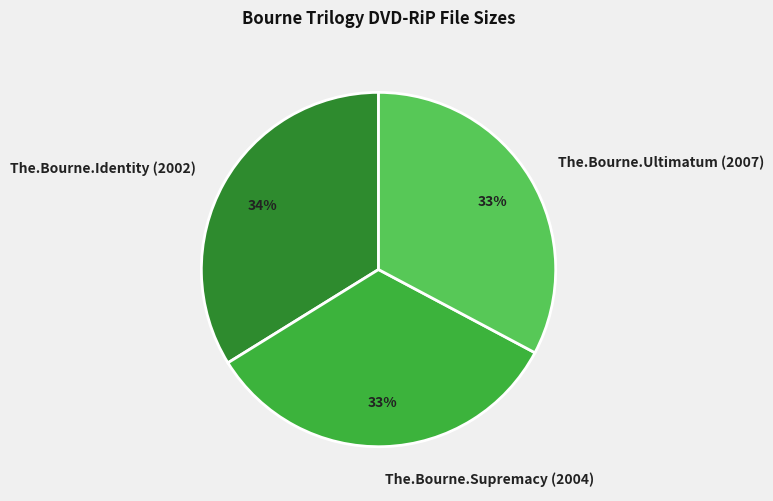

To the nearest percent, what portion does The.Bourne.Ultimatum (2007) represent?

33%